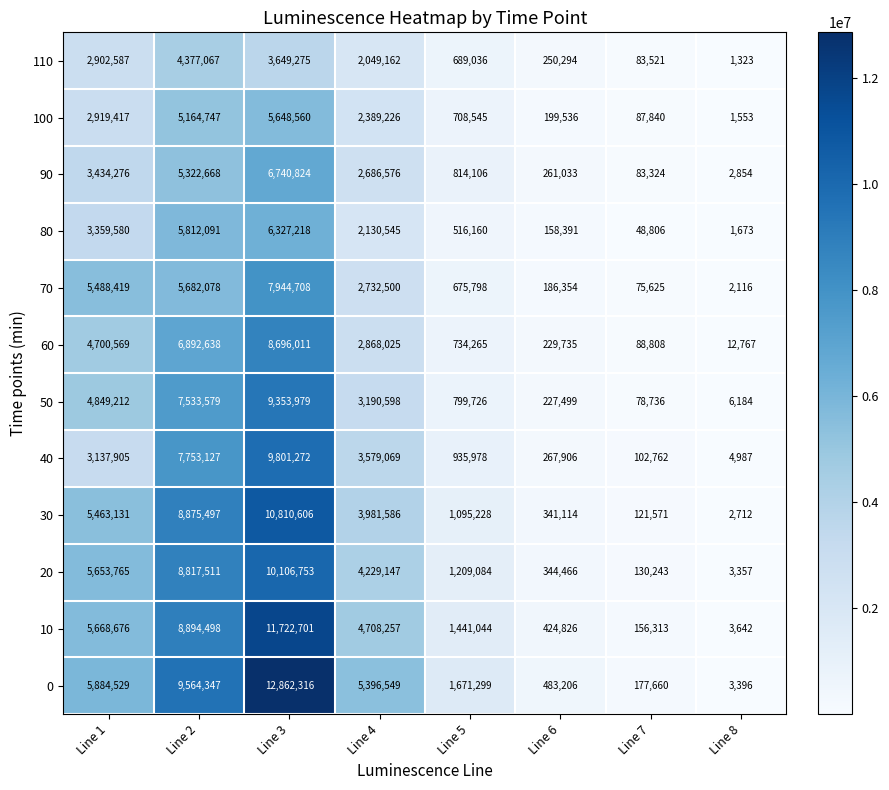

What is the difference between the 0 values at Line 2 and Line 1?

3679818